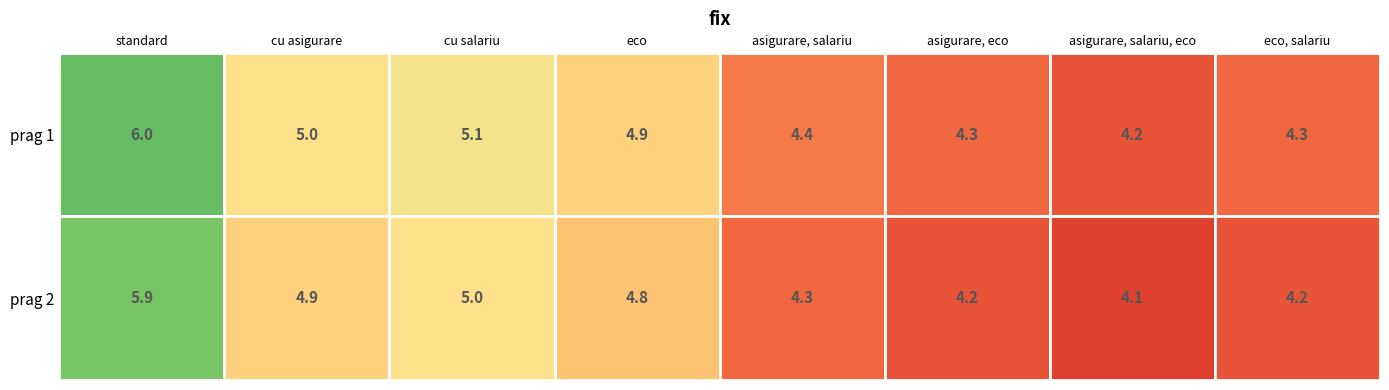

Reading left to right, what are all the values shown in this chart?

prag 1: 6.0	5.0	5.1	4.9	4.4	4.3	4.2	4.3
prag 2: 5.9	4.9	5.0	4.8	4.3	4.2	4.1	4.2